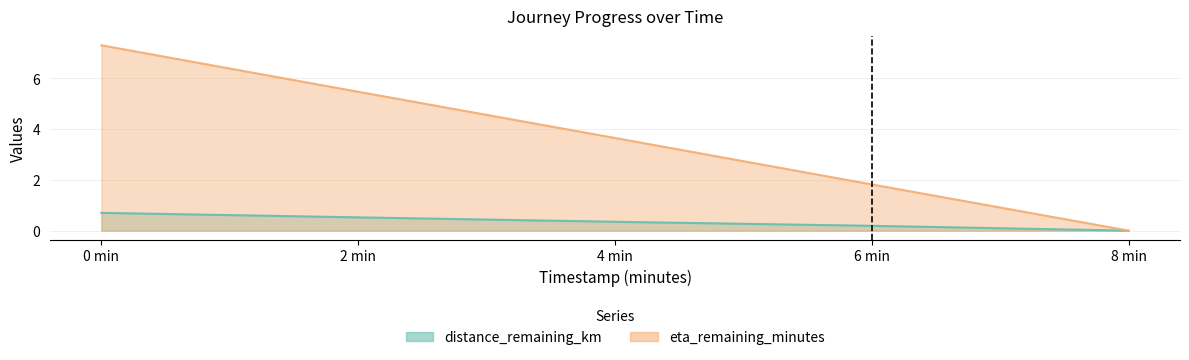

What is the difference between the second highest and minimum values in the eta_remaining_minutes series?

5.5